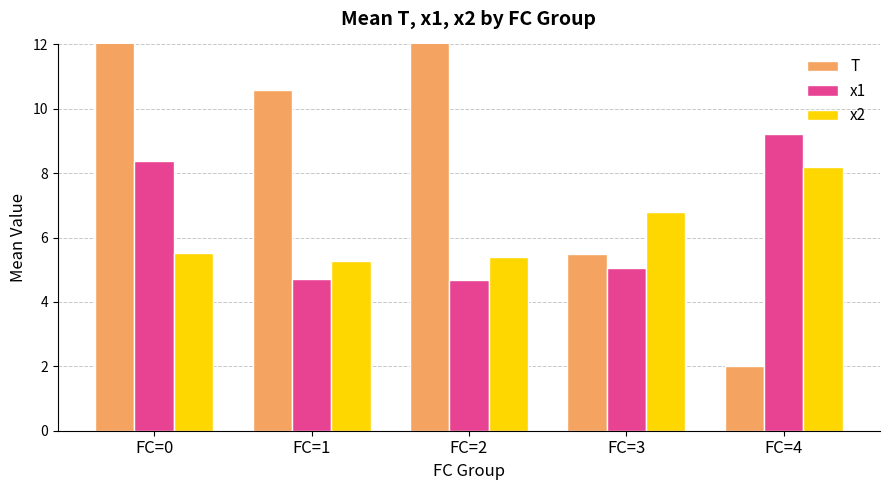

What is the value of the T bar at the 3rd from the left?

12.1